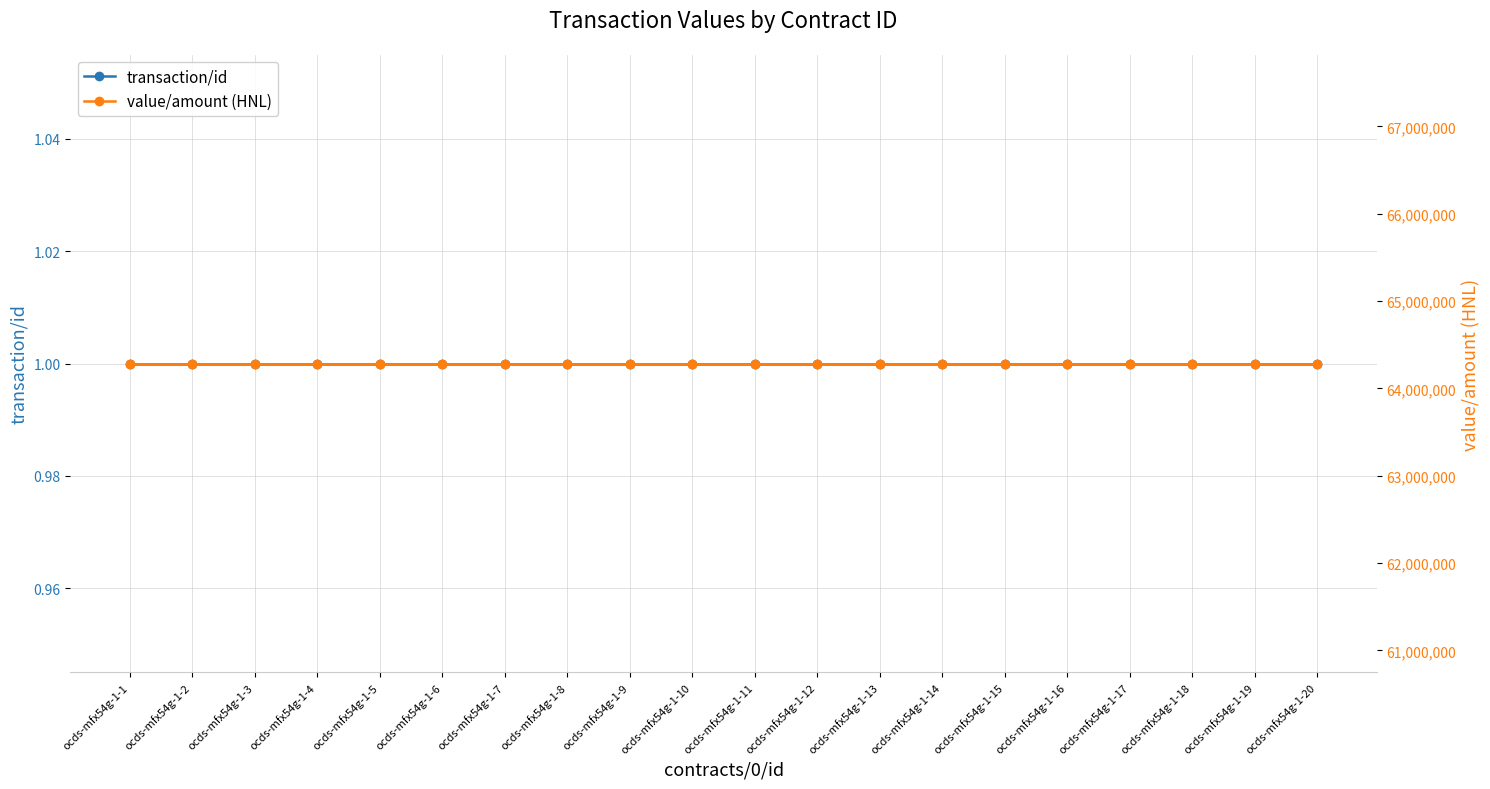

Which series has the largest range (max minus min)?

transaction/id